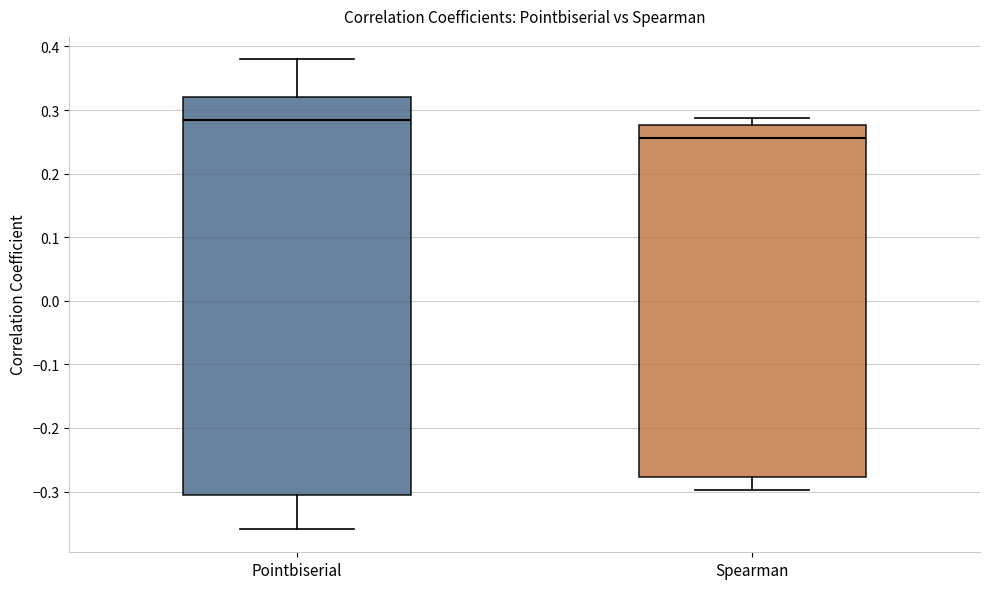

Comparing the boxes themselves (not the whiskers), which one is the tallest?

Pointbiserial